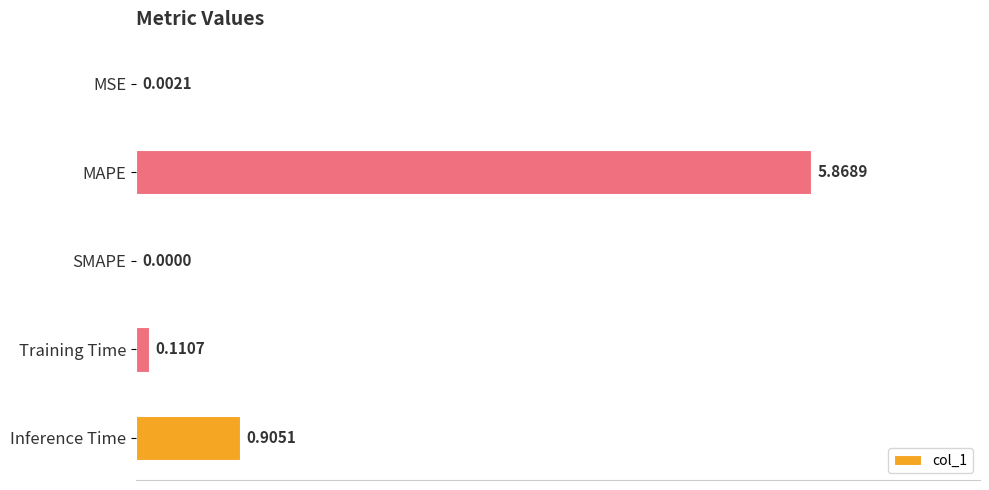

At which label is the value closest to 2?

Inference Time